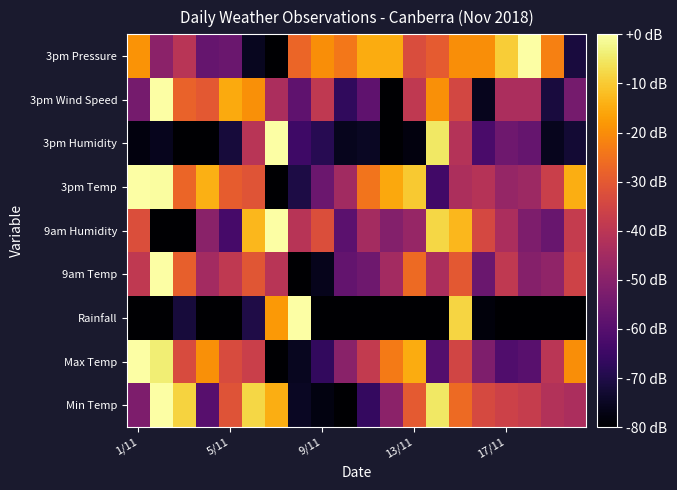

How many data points does each series have?

20